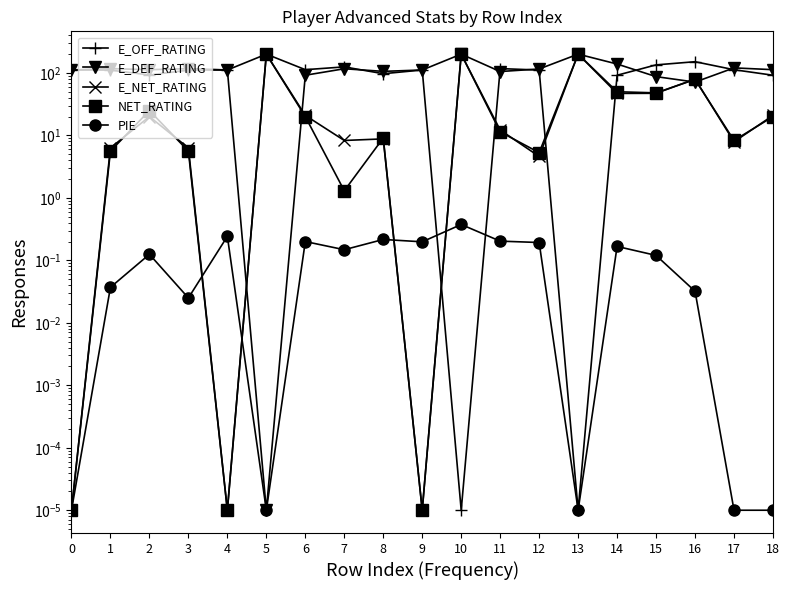

The value of E_OFF_RATING at 11 is 170.5. True or false?

False